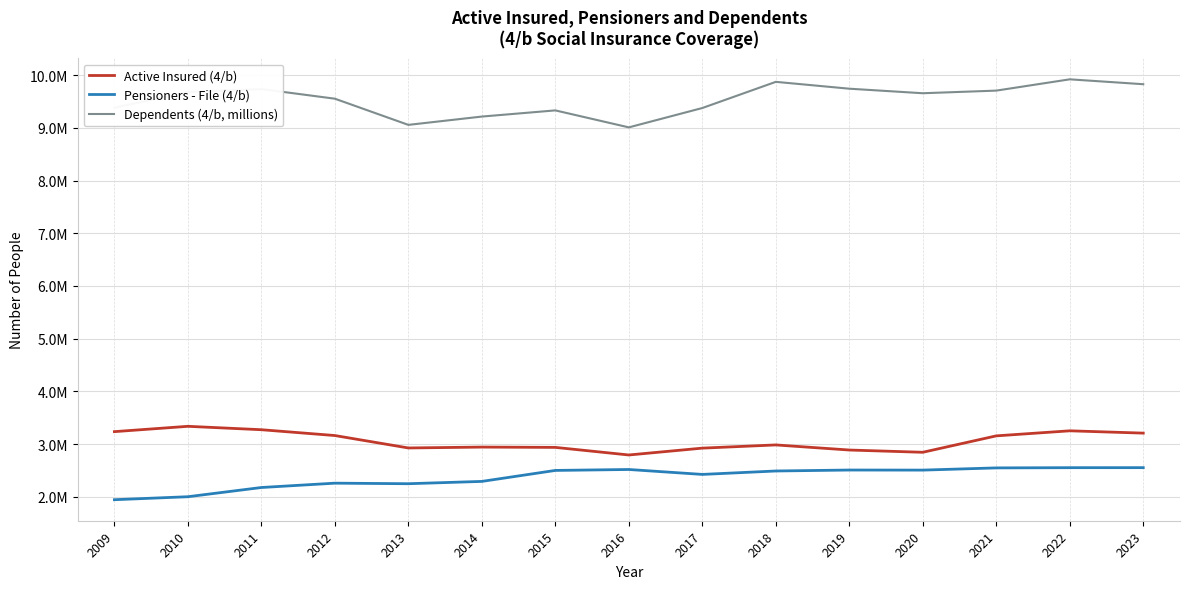

What is the total value across all series at 2016?

14321566